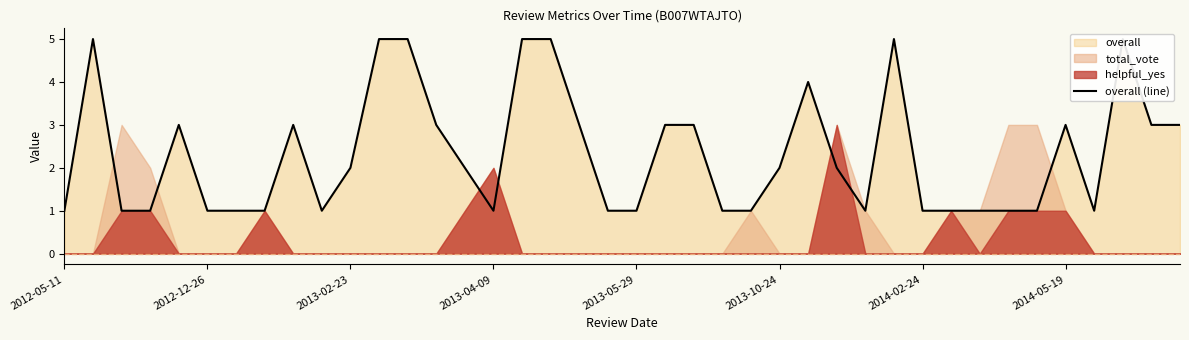

How many values are between 1 and 3?

32